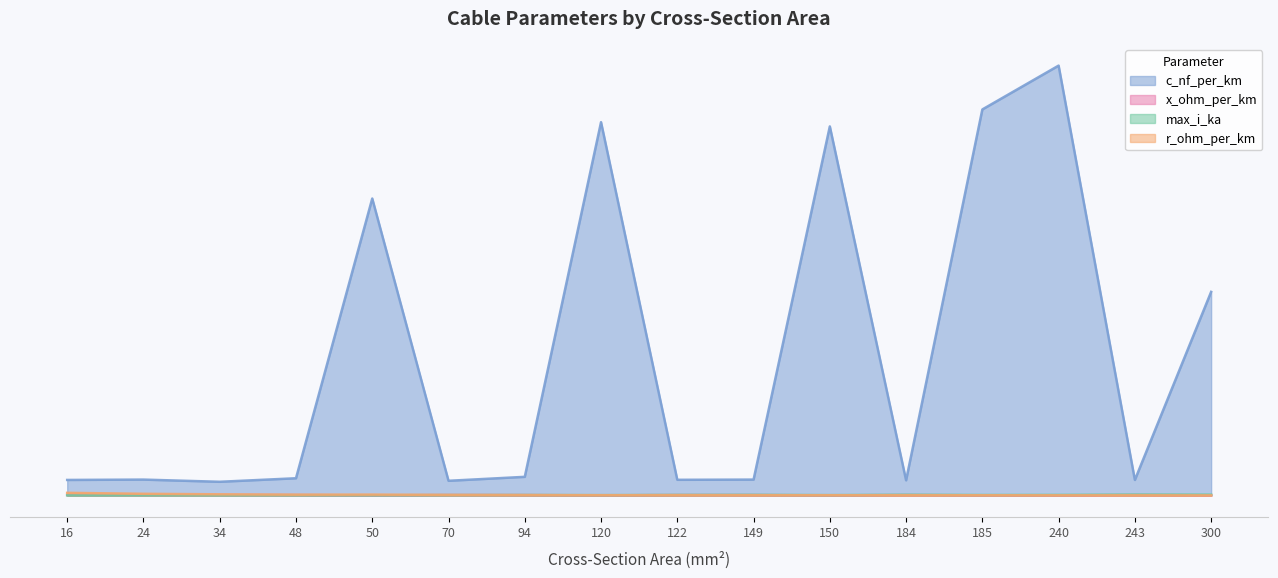

Where is the first local minimum for x_ohm_per_km?

24